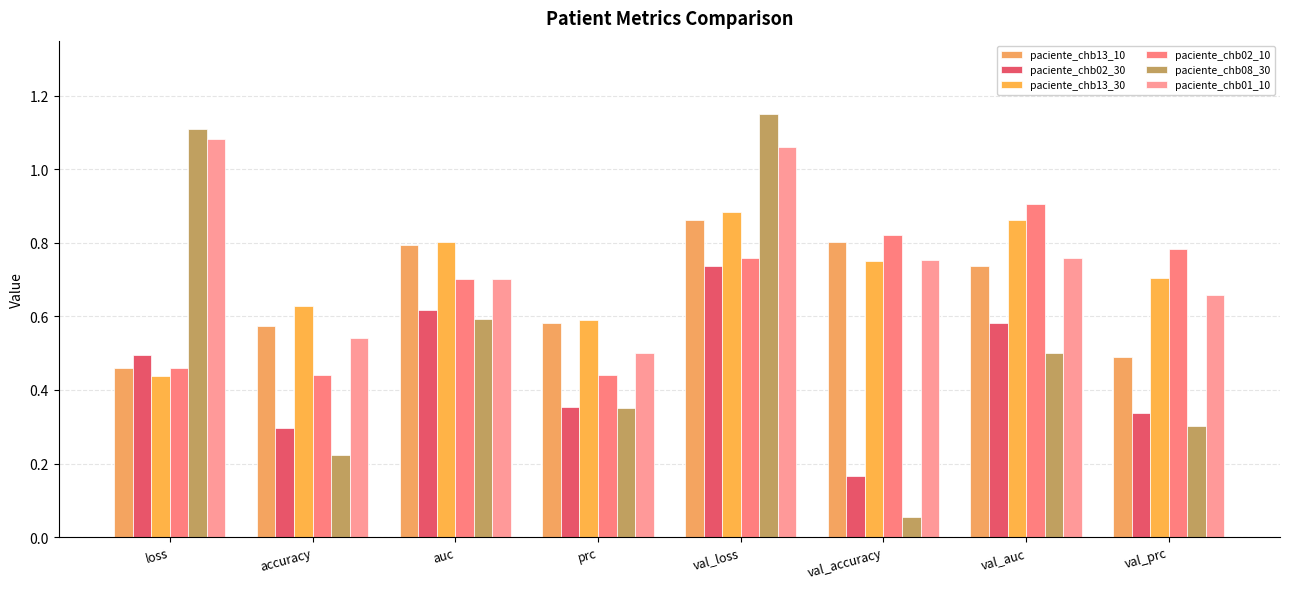

At how many categories does at least one series exceed 0?

8